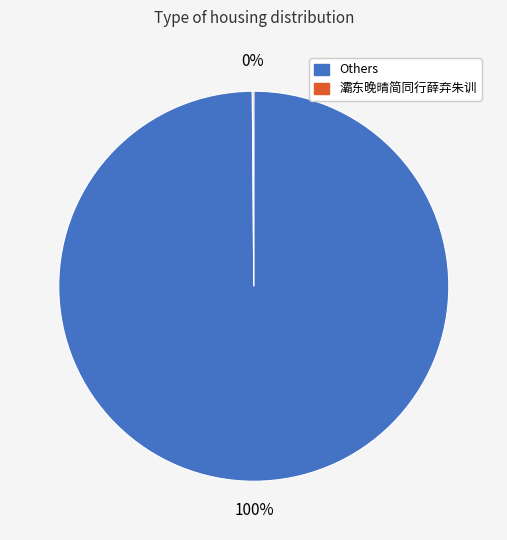

Is there a majority slice in this chart?

Yes